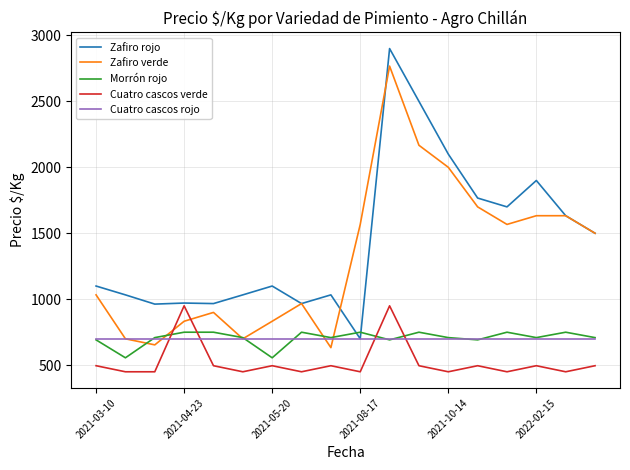

What is the sum of all Zafiro rojo values?

25867